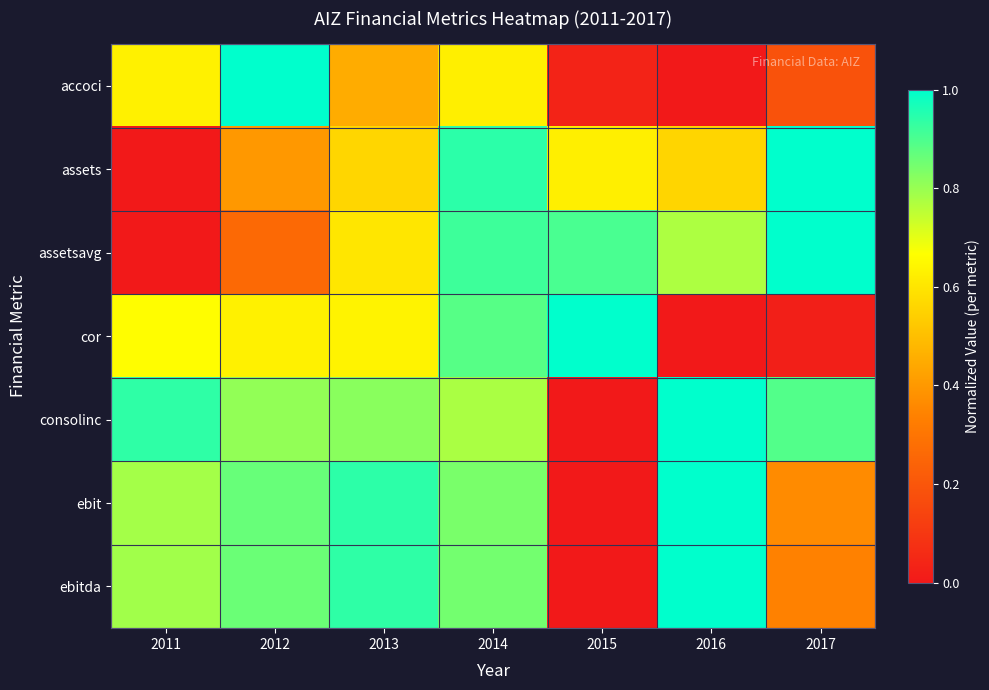

Reading left to right, transcribe all the data shown in this chart.

accoci: 2011=0.6	2012=1.0	2013=0.5	2014=0.6	2015=0.0	2016=0.0	2017=0.2
assets: 2011=0.0	2012=0.4	2013=0.6	2014=0.9	2015=0.6	2016=0.6	2017=1.0
assetsavg: 2011=0.0	2012=0.3	2013=0.6	2014=0.9	2015=0.9	2016=0.8	2017=1.0
cor: 2011=0.7	2012=0.6	2013=0.6	2014=0.9	2015=1.0	2016=0.0	2017=0.0
consolinc: 2011=0.9	2012=0.8	2013=0.8	2014=0.8	2015=0.0	2016=1.0	2017=0.9
ebit: 2011=0.8	2012=0.9	2013=0.9	2014=0.8	2015=0.0	2016=1.0	2017=0.4
ebitda: 2011=0.8	2012=0.9	2013=0.9	2014=0.8	2015=0.0	2016=1.0	2017=0.3